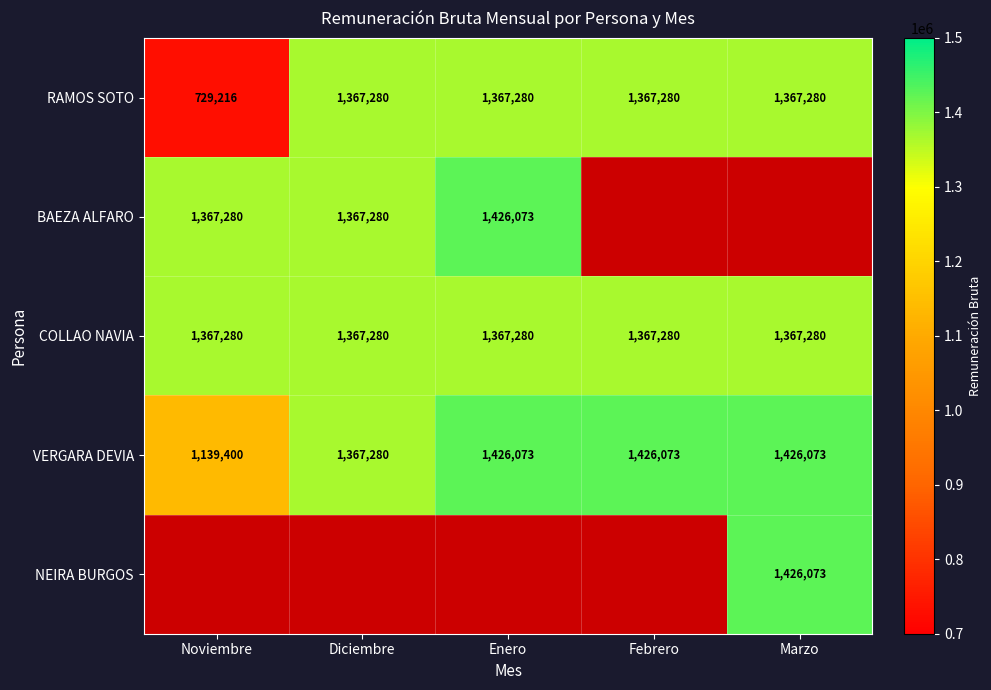

What is the sum of the RAMOS SOTO values at Diciembre and Febrero?

2734560